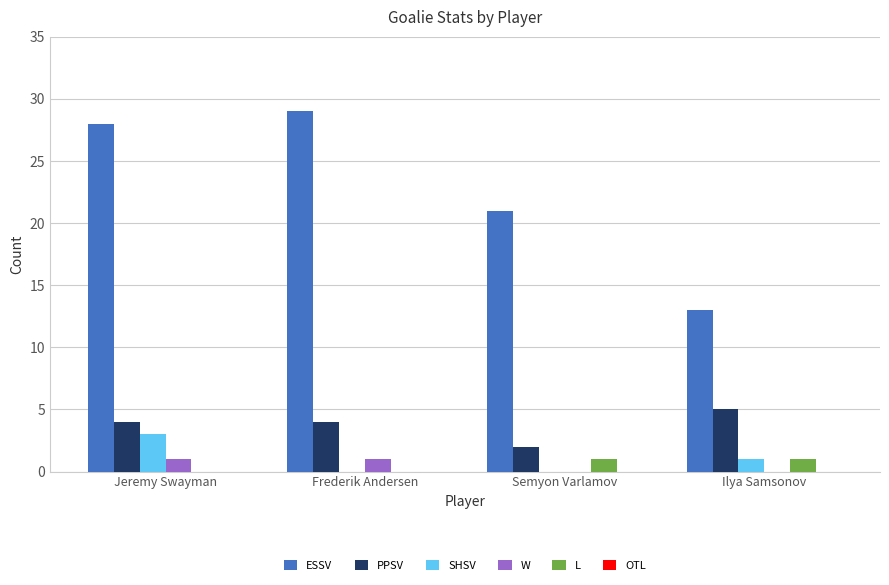

True or false: PPSV has a value of 5 at Ilya Samsonov.

True